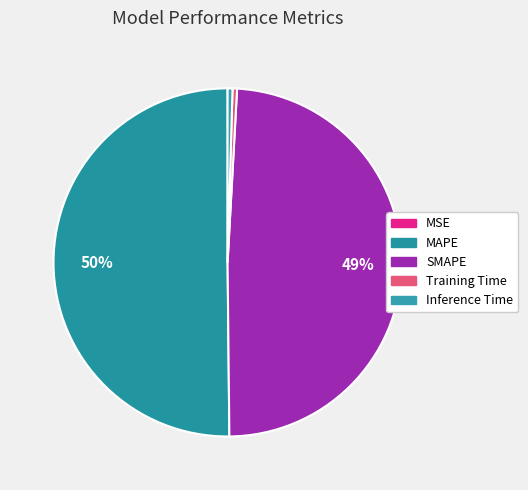

Does any single category account for the majority?

Yes